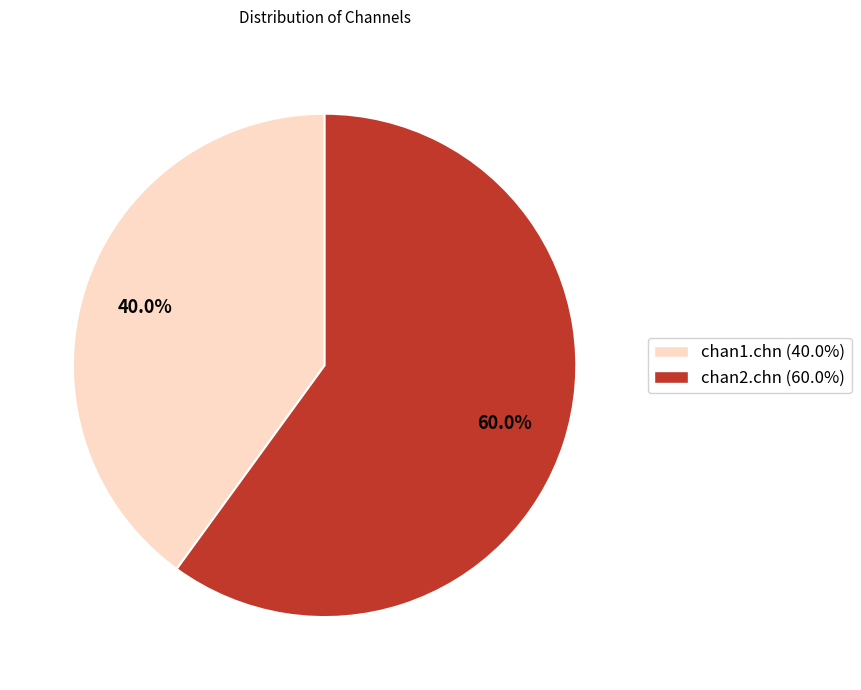

To the nearest percent, what percentage of the pie is chan1.chn?

40%